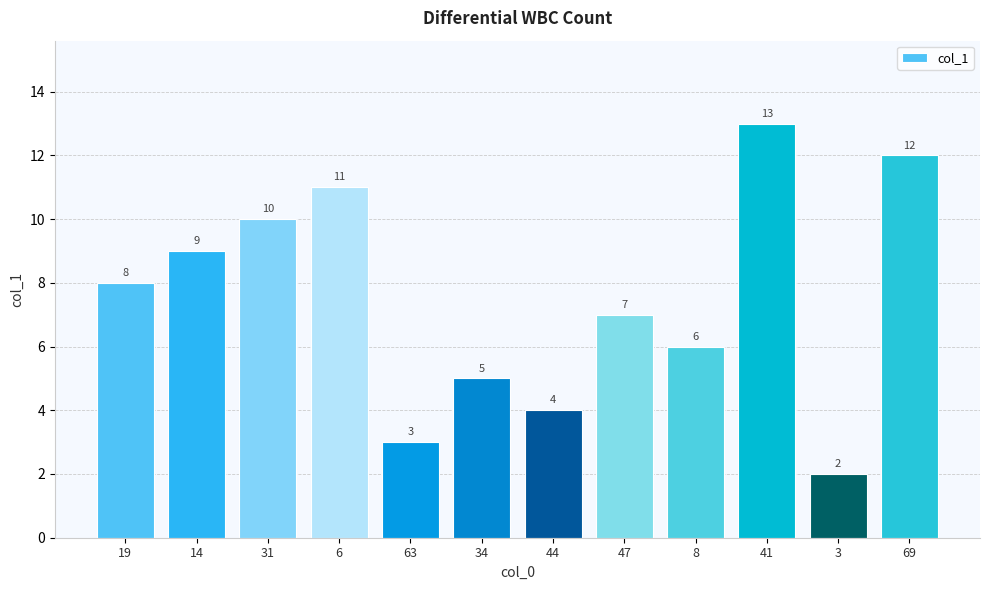

What is the difference between the values at 6 and 41?

2